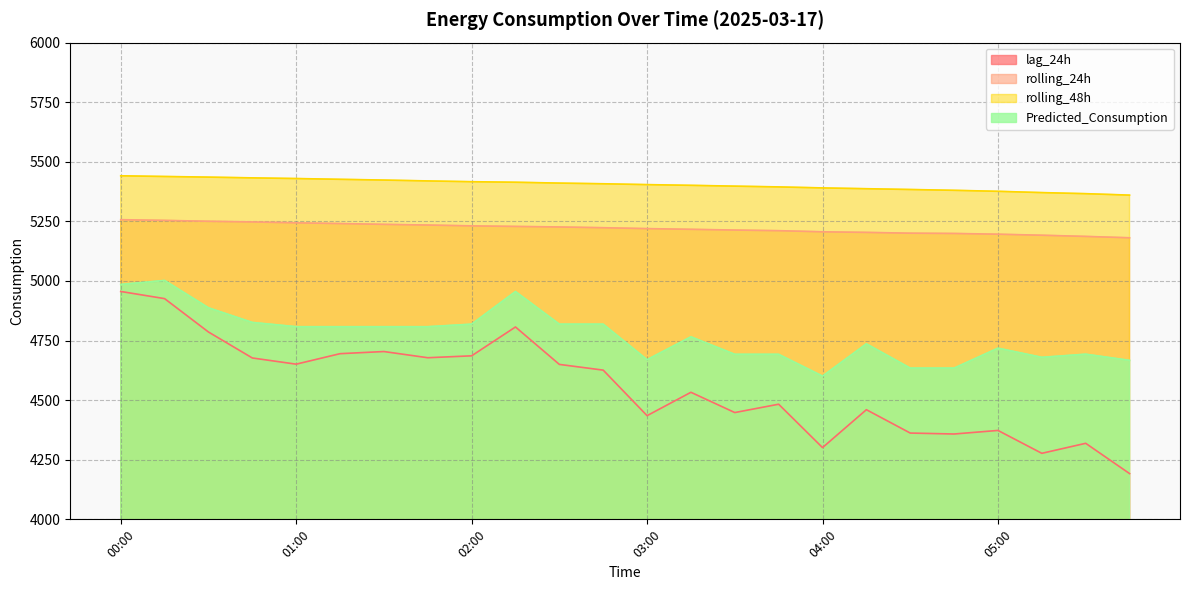

In lag_24h, how many points are lower than both neighbors (excluding endpoints)?

7